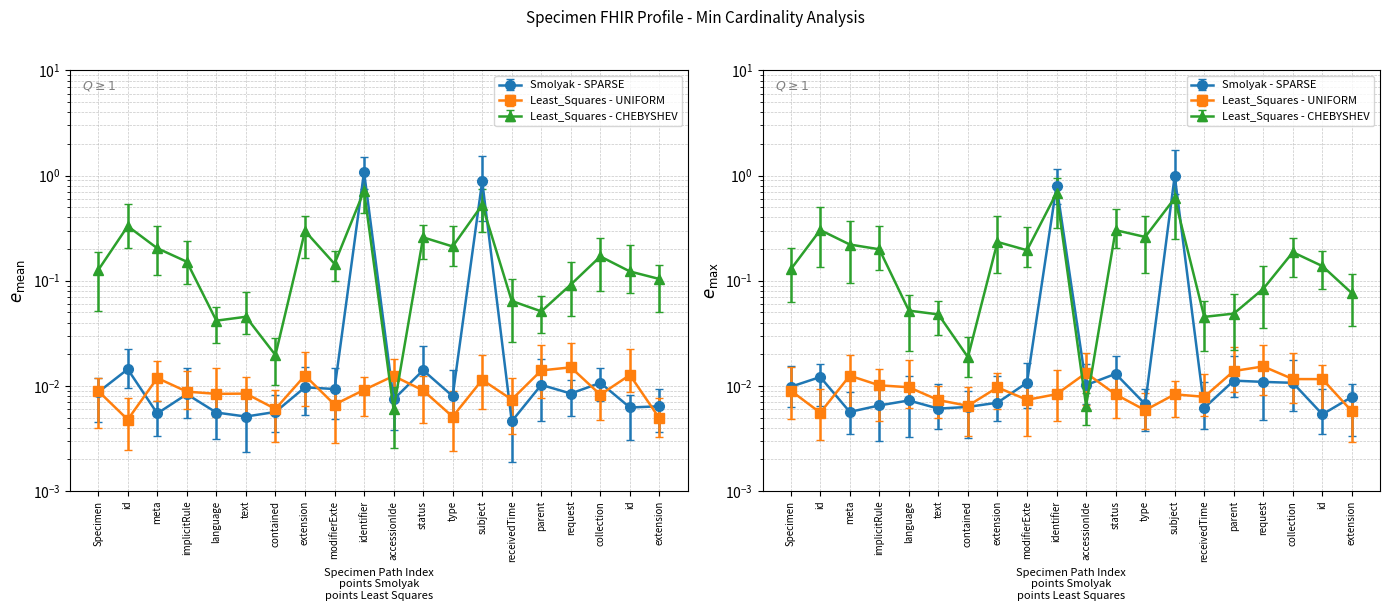

At which label does Smolyak - SPARSE reach its peak?

subject